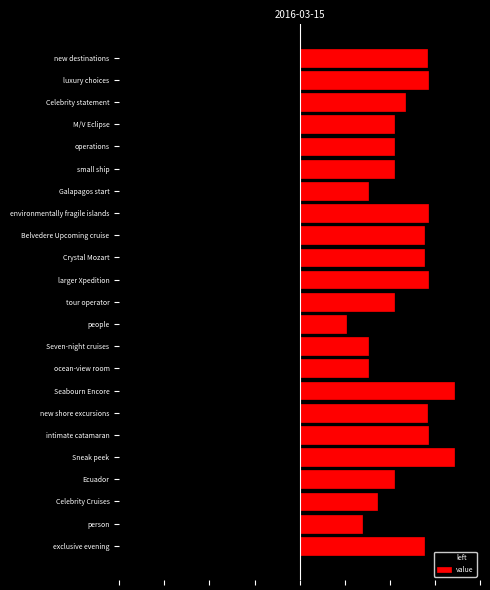

What are all the series names shown in the legend?

left, value